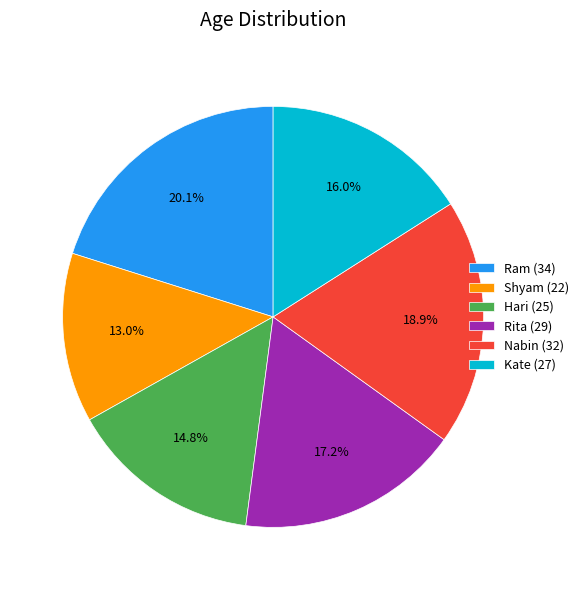

How many slices are in this pie chart?

6